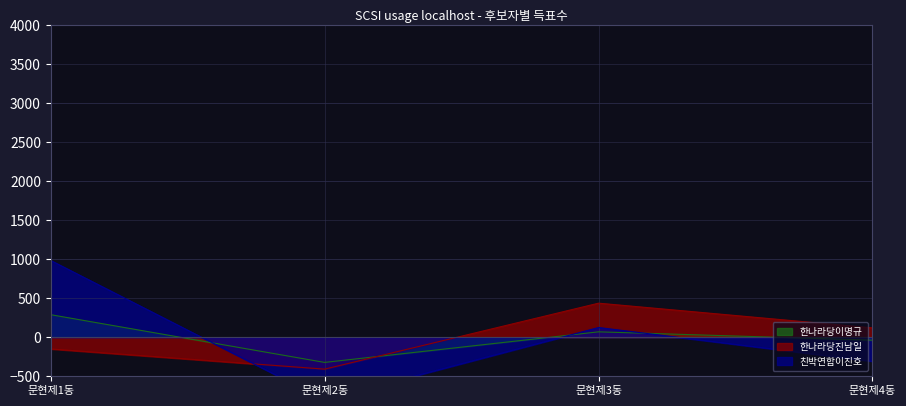

Is the value of 한나라당이명규 at 문현제4동 greater than the value of 한나라당진남일 at 문현제1동?

Yes